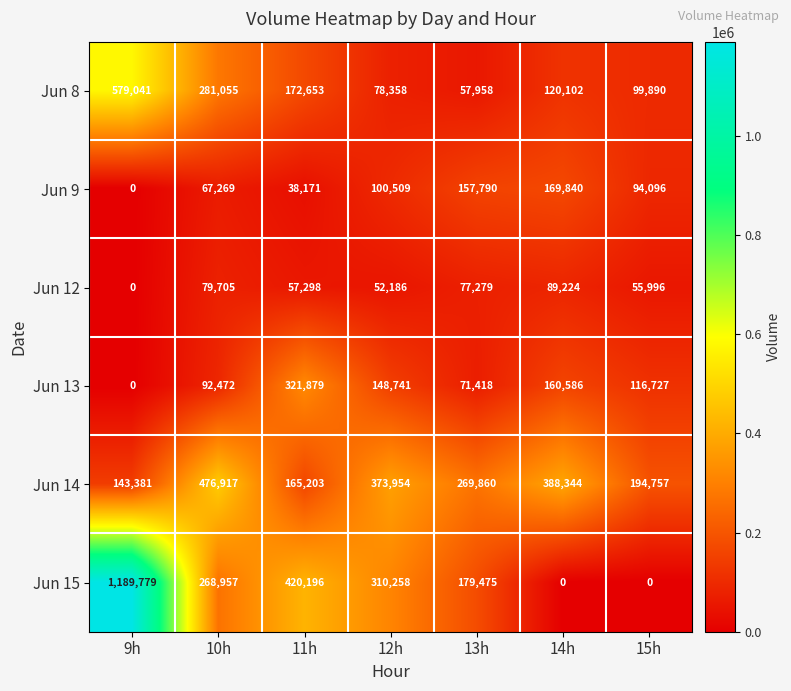

How many data points does each series have?

7